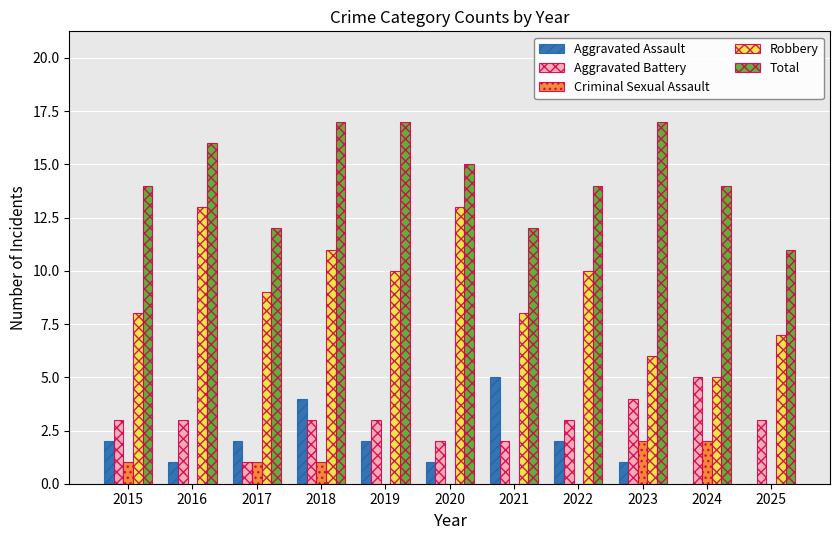

The value of Robbery at 2016 is 13. True or false?

True